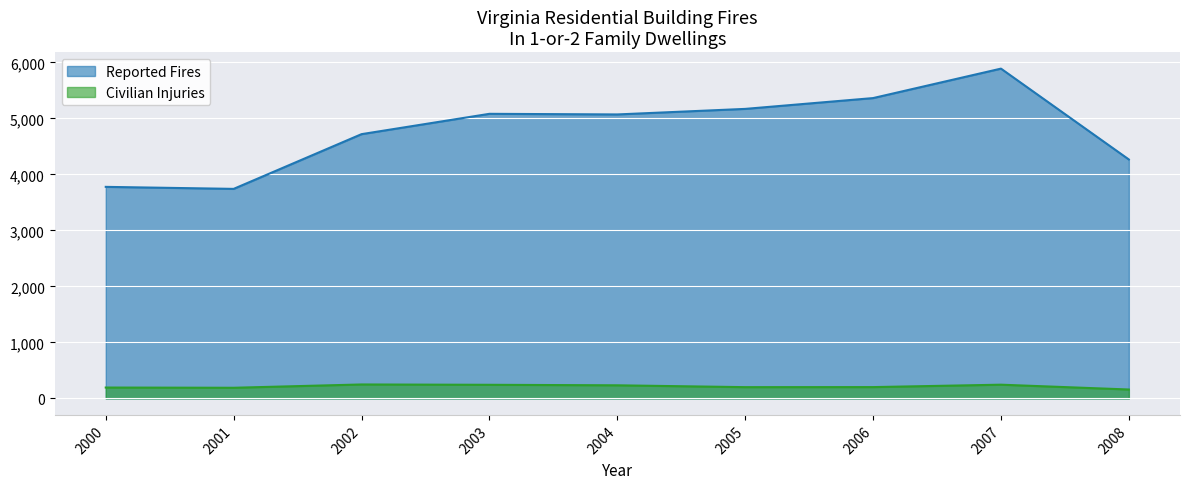

What is the sum of all Reported Fires values?

43072